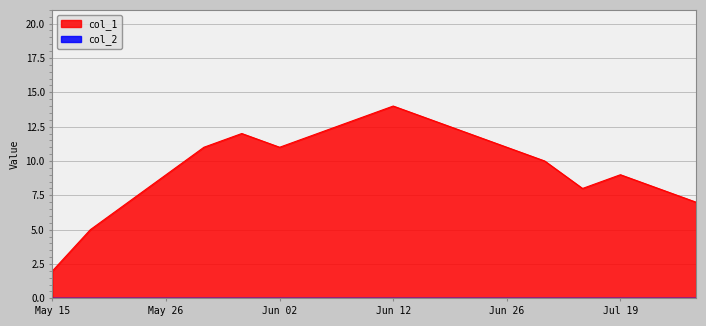

What is the sum of all values?

174